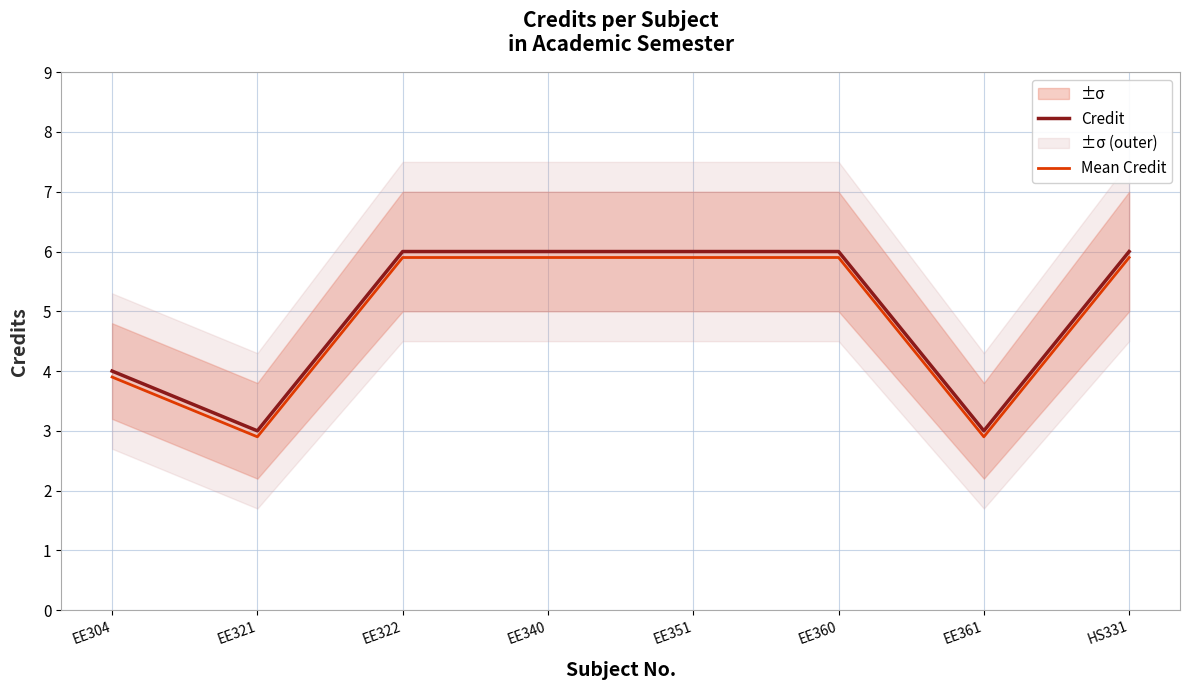

What is the approximate value of Mean Credit at EE304?

3.9